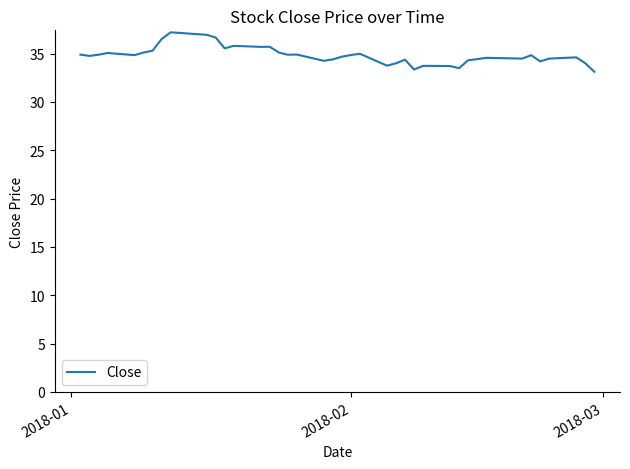

What is the difference between the maximum and minimum values?

4.1